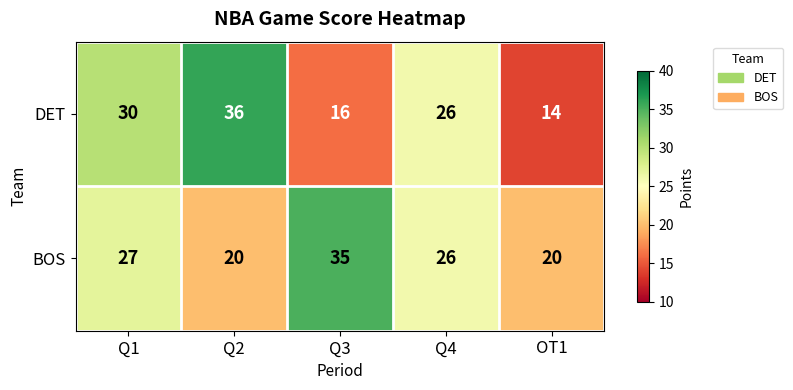

Reading left to right, what are all the values shown in this chart?

DET: Q1=30	Q2=36	Q3=16	Q4=26	OT1=14
BOS: Q1=27	Q2=20	Q3=35	Q4=26	OT1=20